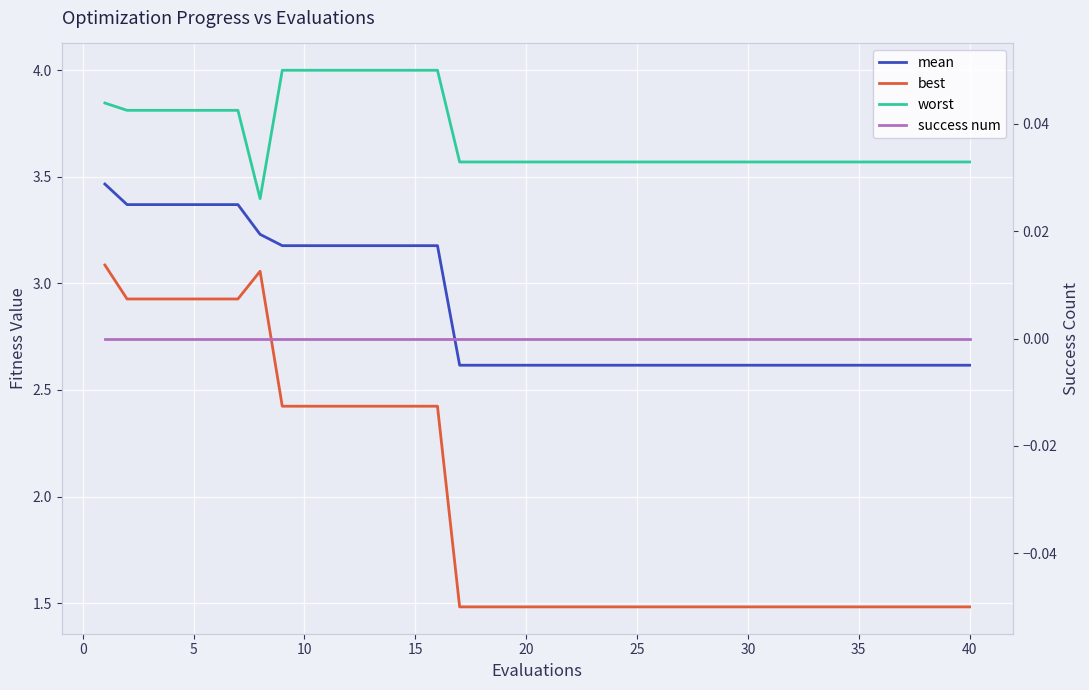

True or false: success num and worst cross at least once.

False